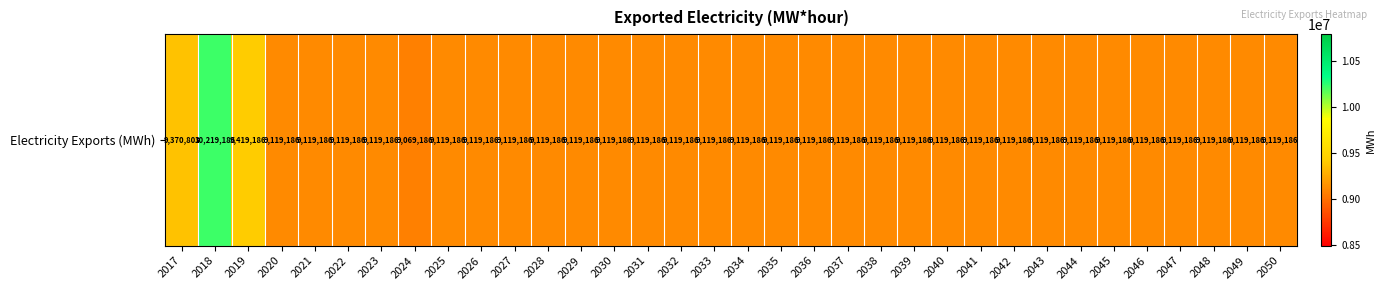

Is it true that the value at 2043 is 2473949?

False